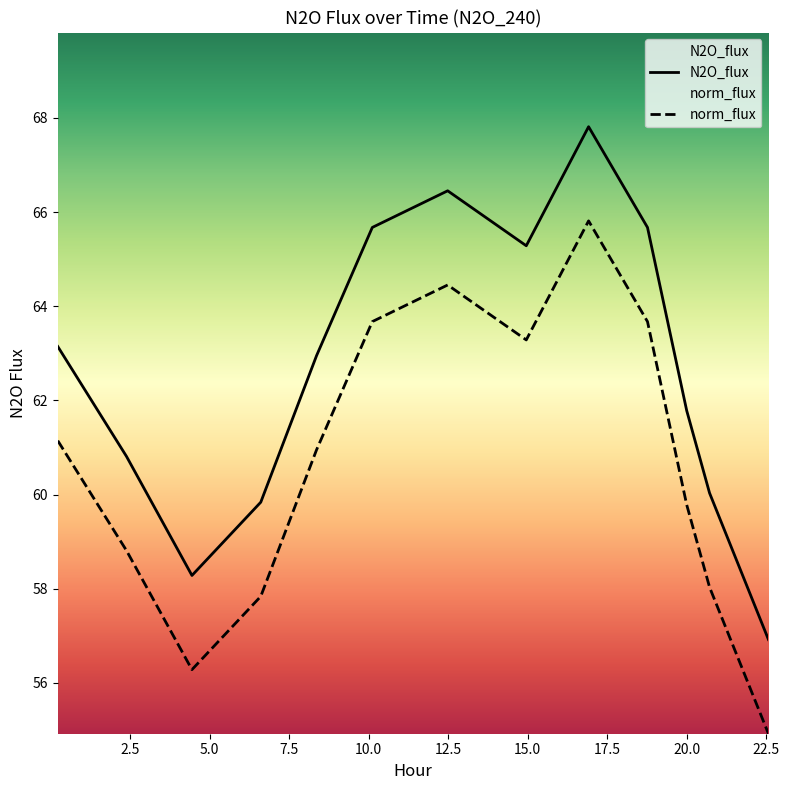

Reading left to right, transcribe all the data shown in this chart.

N2O_flux: 63.1	60.8	58.3	59.8	63.0	65.7	66.5	65.3	67.8	65.7	61.8	60.0	56.9
norm_flux: 61.1	58.8	56.3	57.8	61.0	63.7	64.5	63.3	65.8	63.7	59.8	58.0	54.9